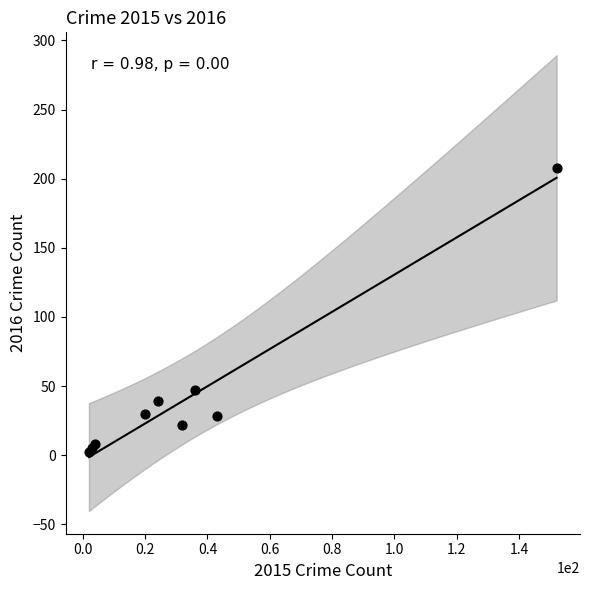

What Y value in the scatter plot is closest to 105?

47